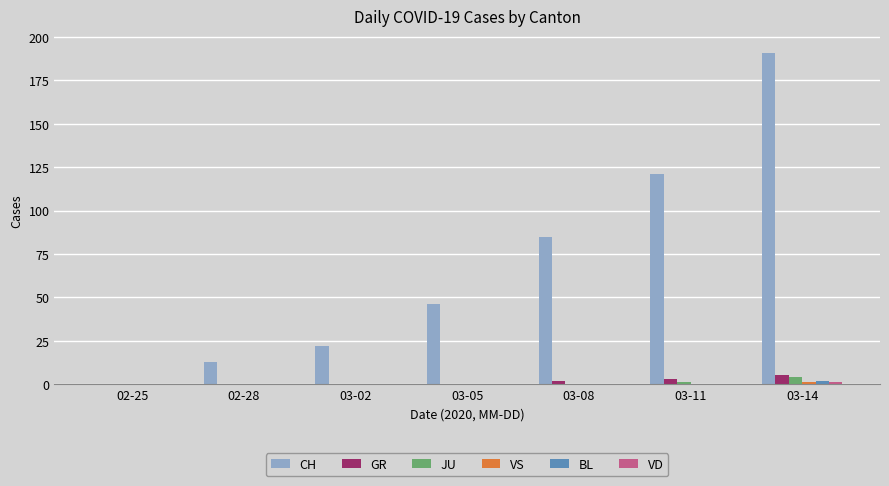

What is the maximum value for CH?

191